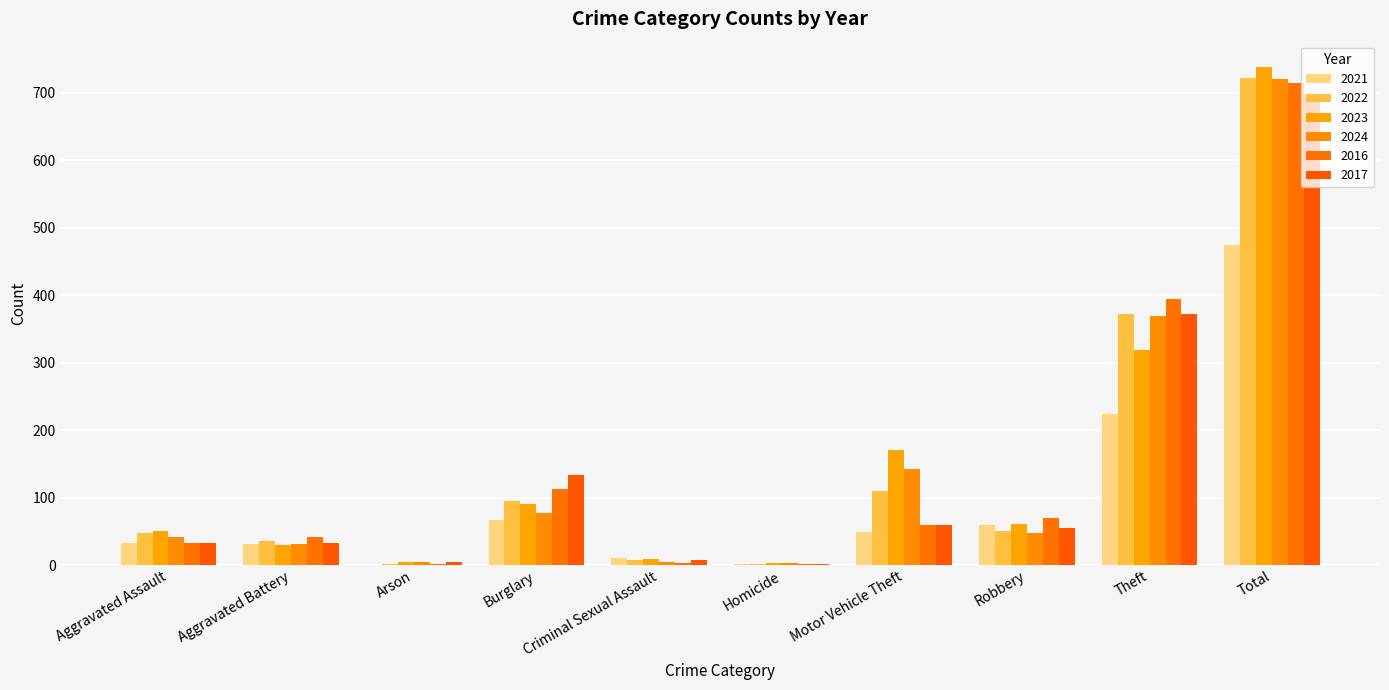

How many groups of bars are there?

10